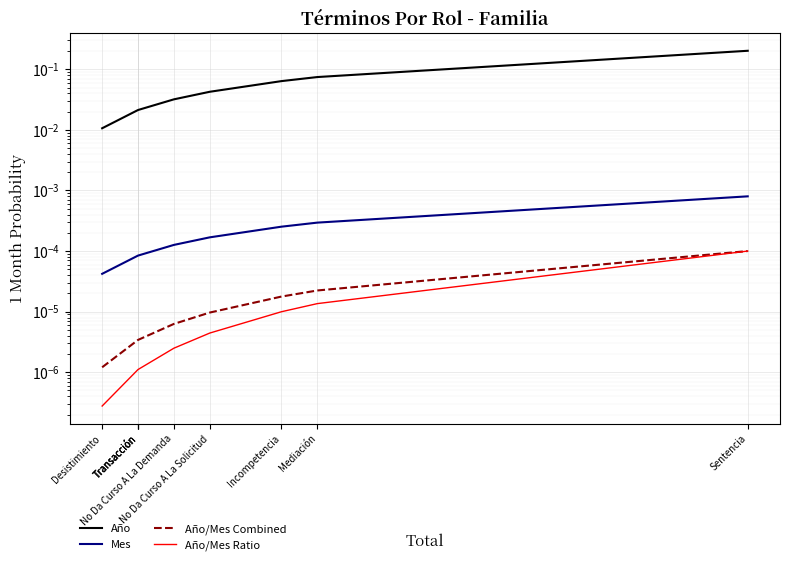

True or false: Mes has more than 2 points higher than both neighbors.

False